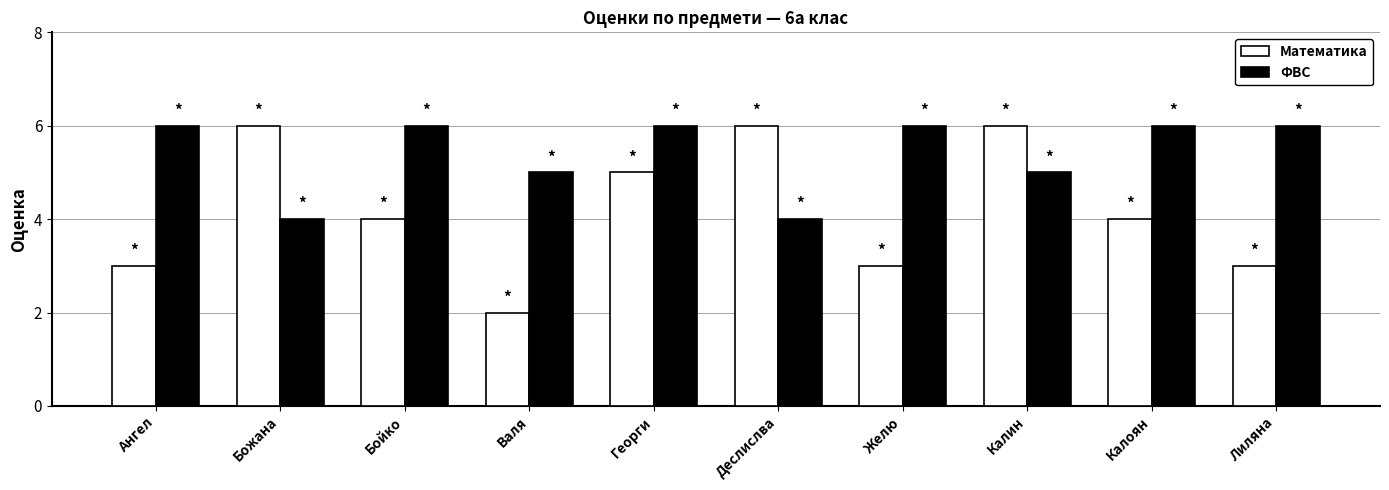

What is the spread (max minus min) of values at Валя?

3